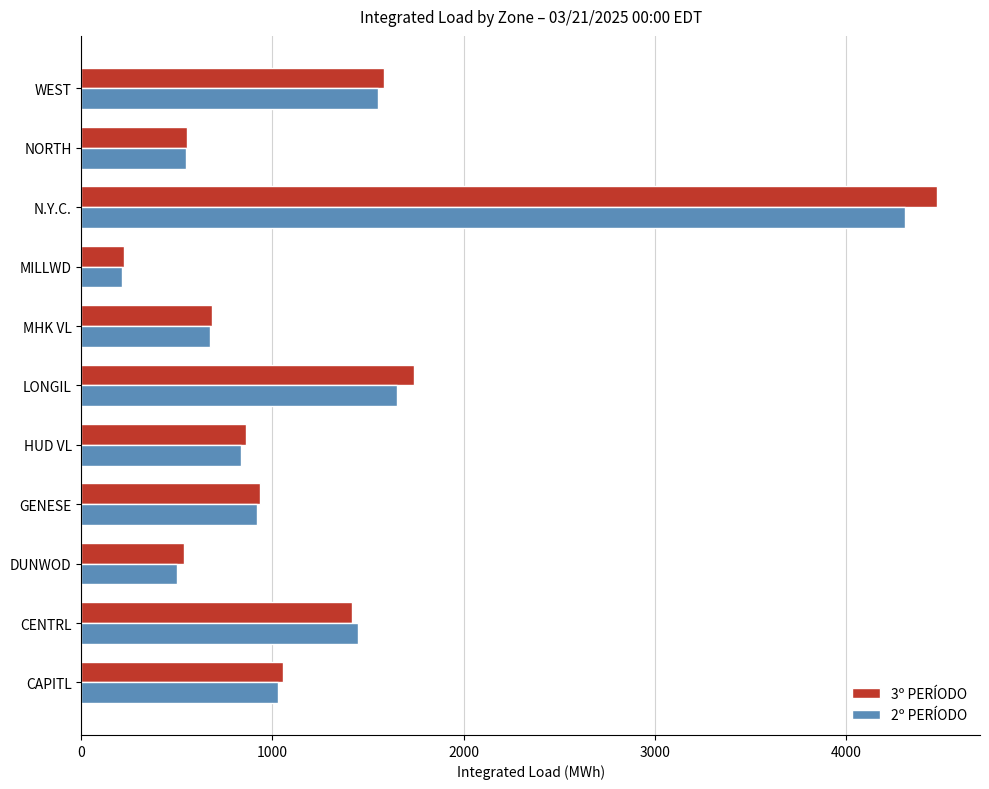

Which series changed the most between CAPITL and MILLWD?

3º PERÍODO